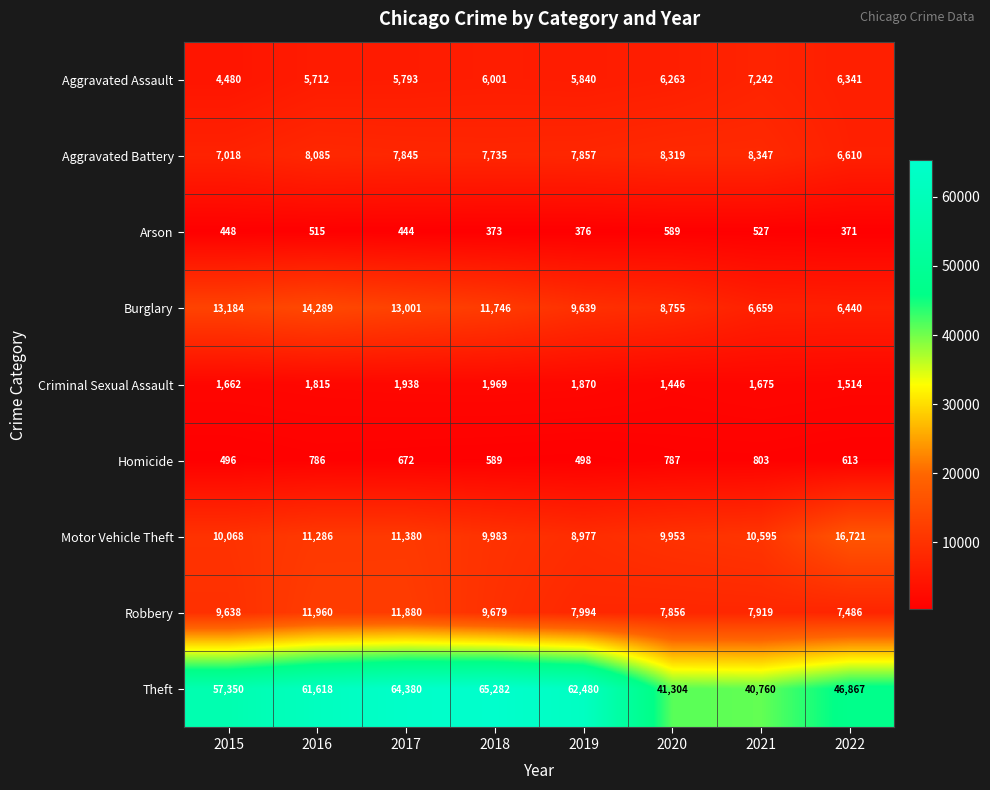

What is the spread (max minus min) of values at 2020?

40715